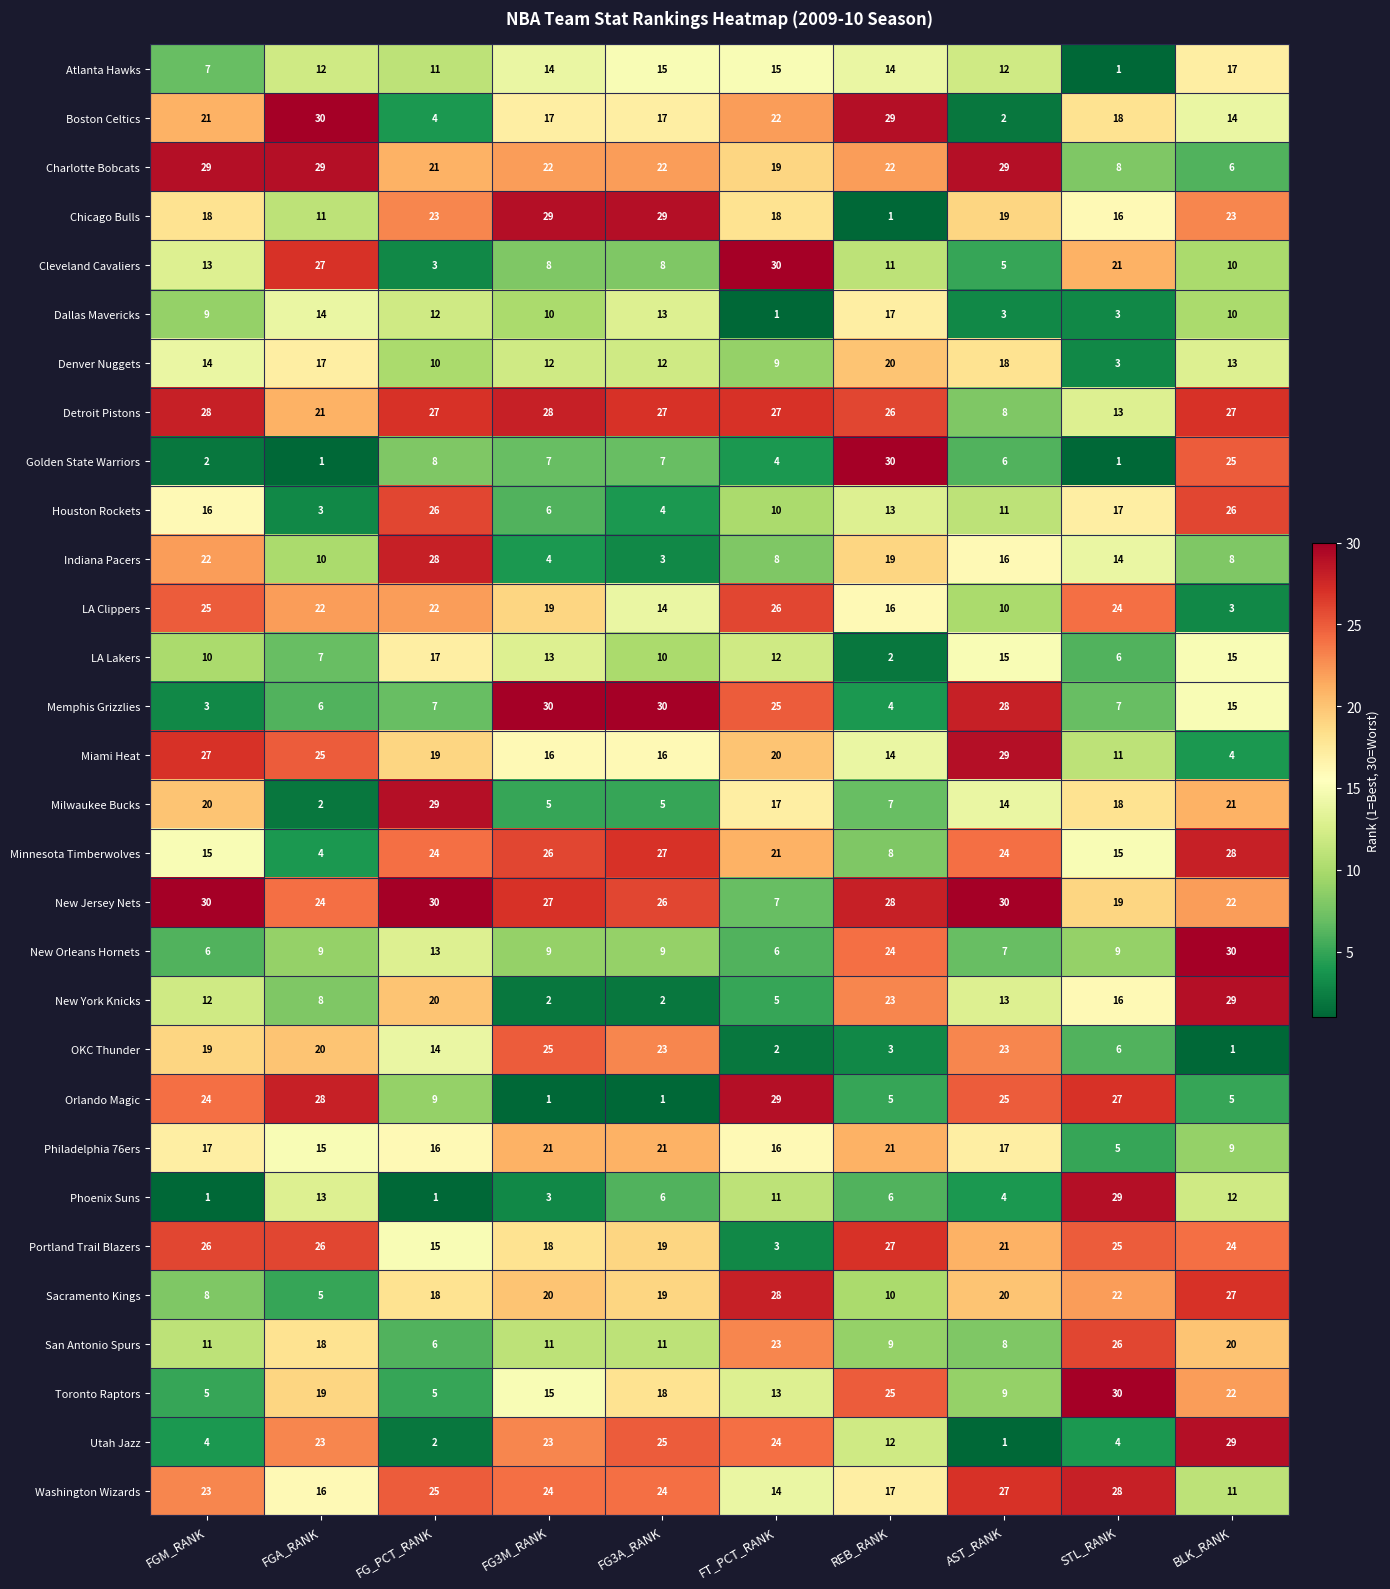

Is it true that Atlanta Hawks equals 4 at AST_RANK?

False